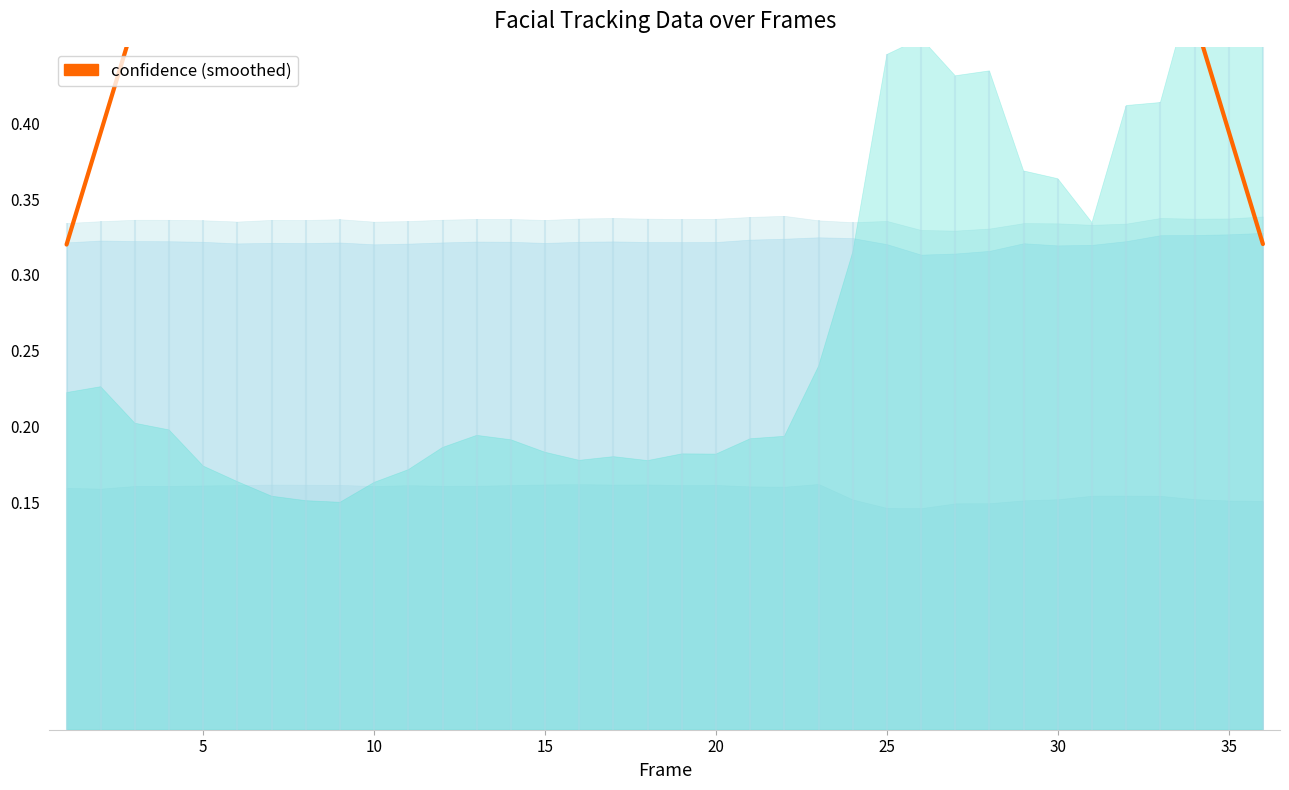

Which has a higher value, 30 or 29?

30